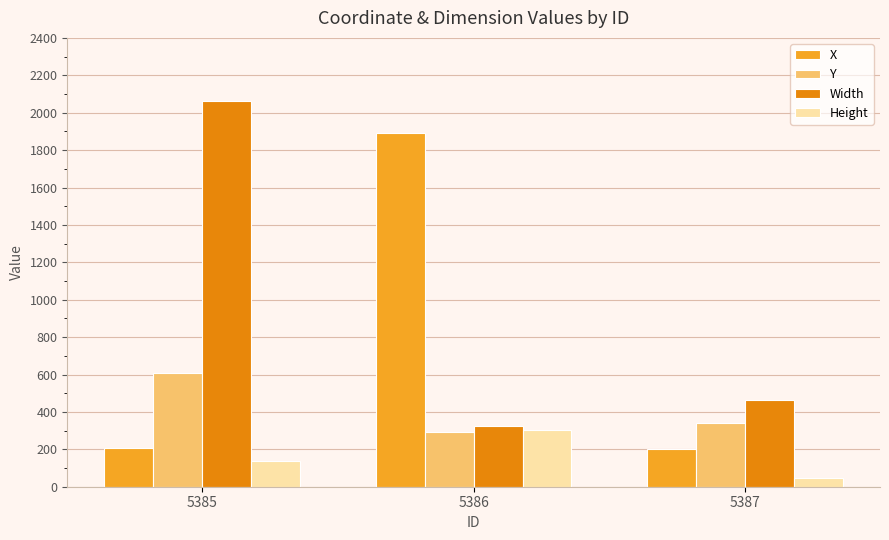

True or false: Width has a value of 325 at 5386.

True